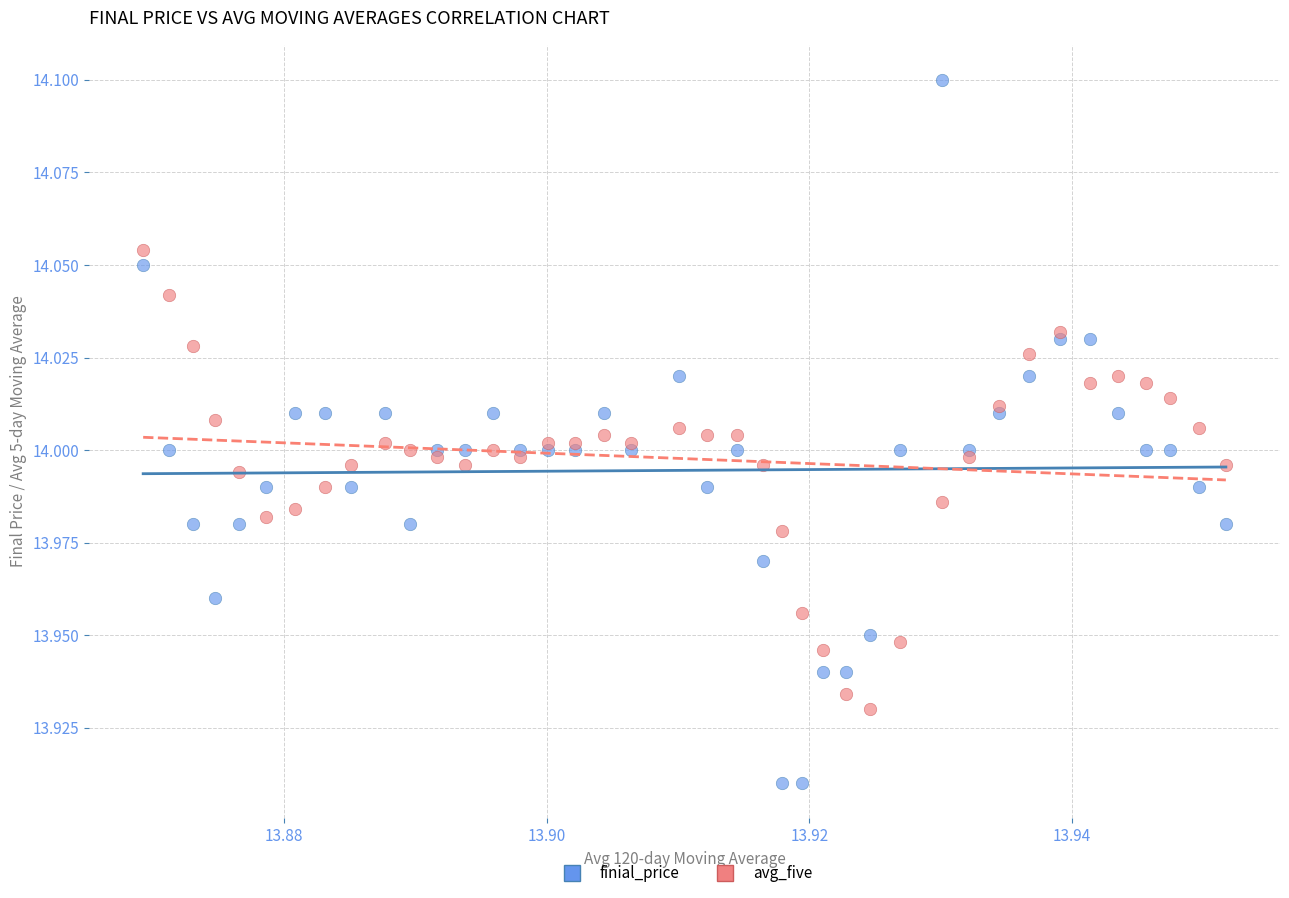

Which series reaches the minimum Y coordinate?

finial_price